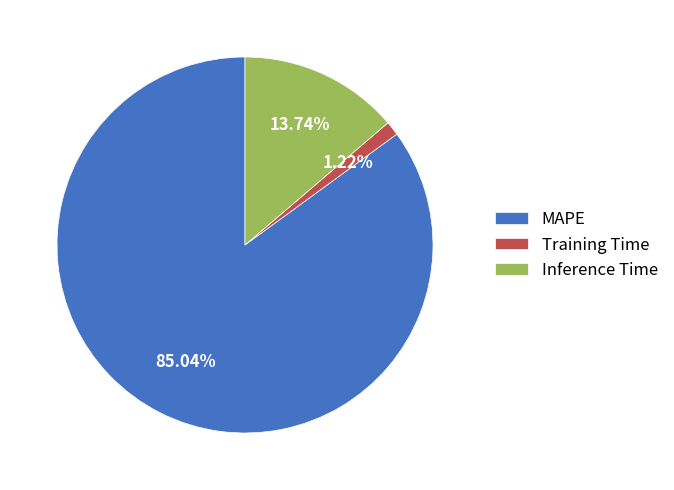

Rank the categories by value from highest to lowest.

MAPE, Inference Time, Training Time